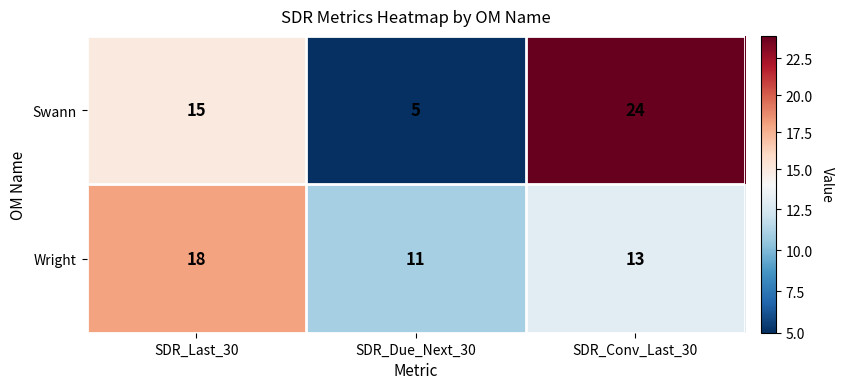

What is the average value of the Swann series?

15